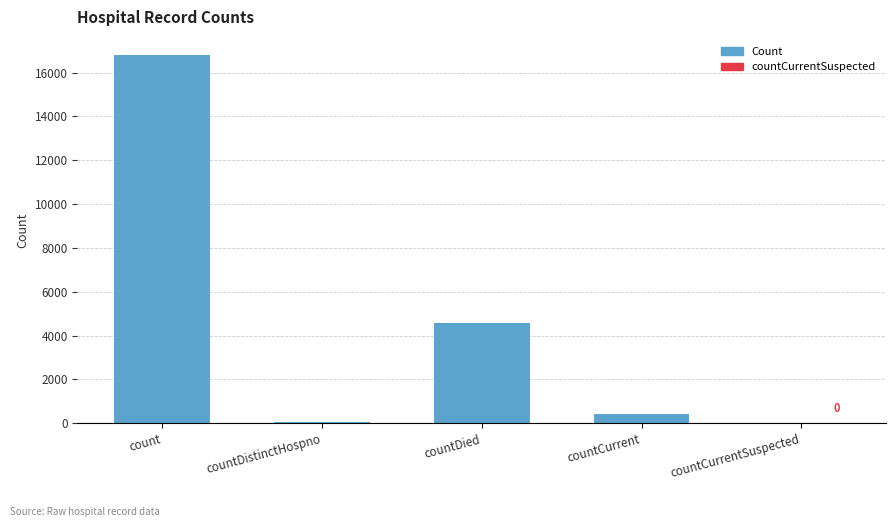

What is the greatest value displayed?

16791